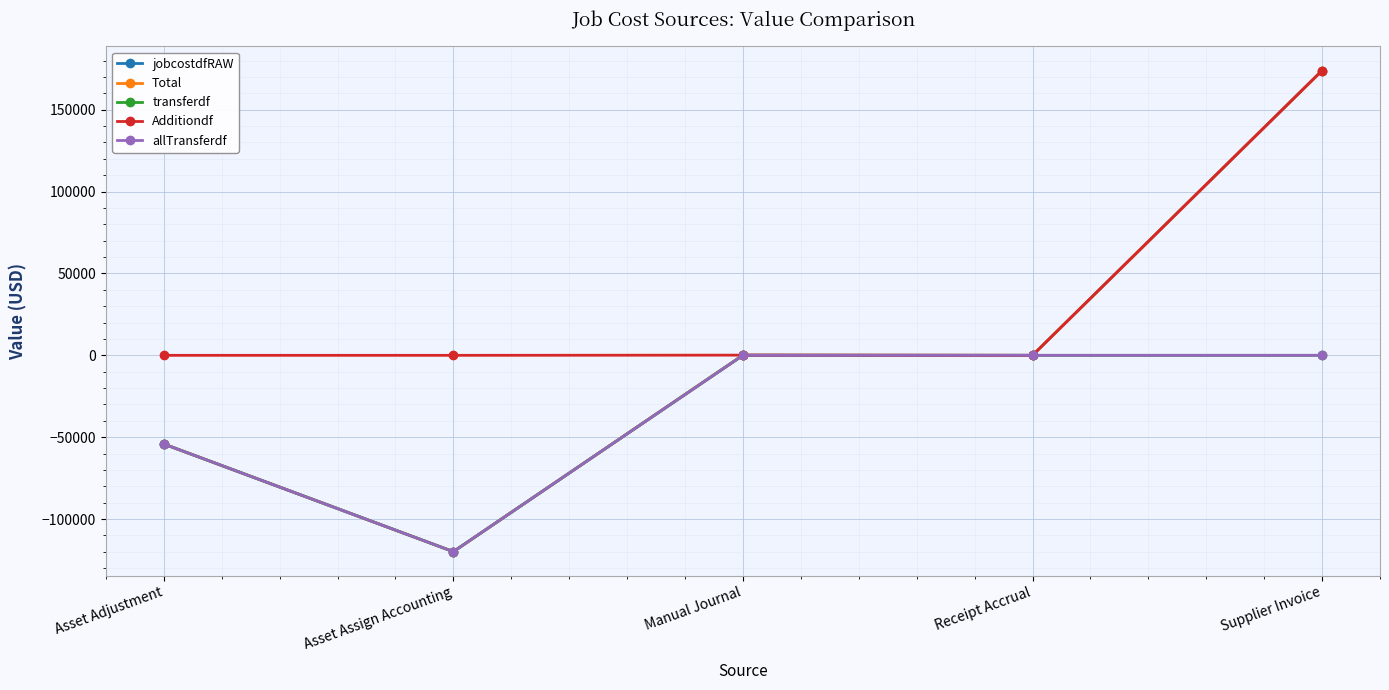

What is the difference between the second highest and second lowest values in the jobcostdfRAW series?

54262.2